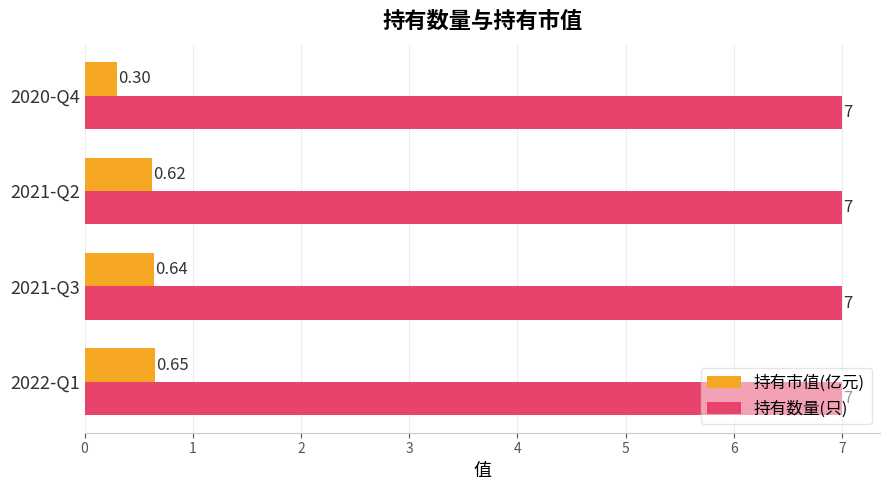

Which series has the largest total across all categories?

持有数量(只)